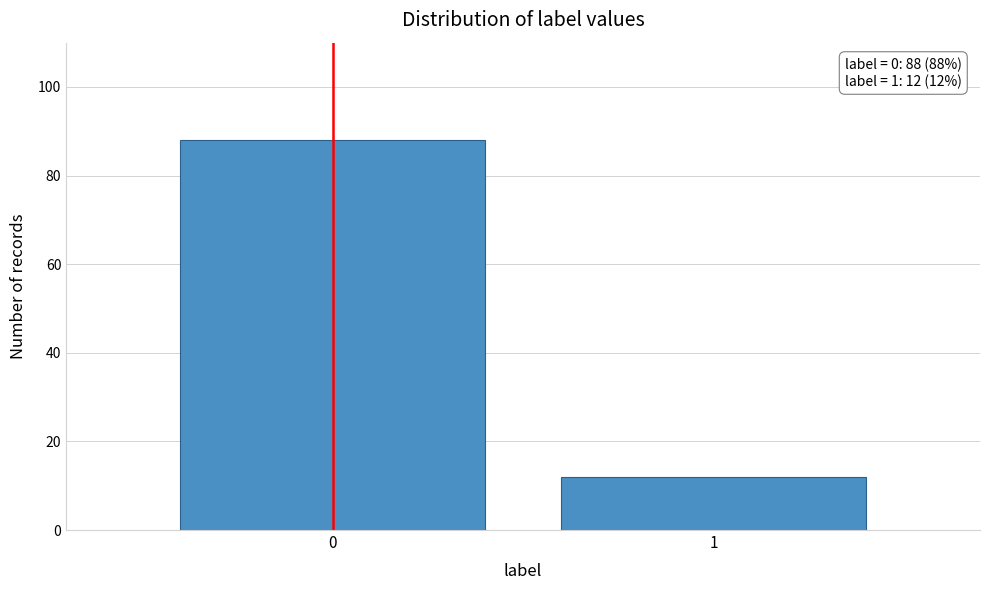

Reading left to right, transcribe all the data shown in this chart.

88	12